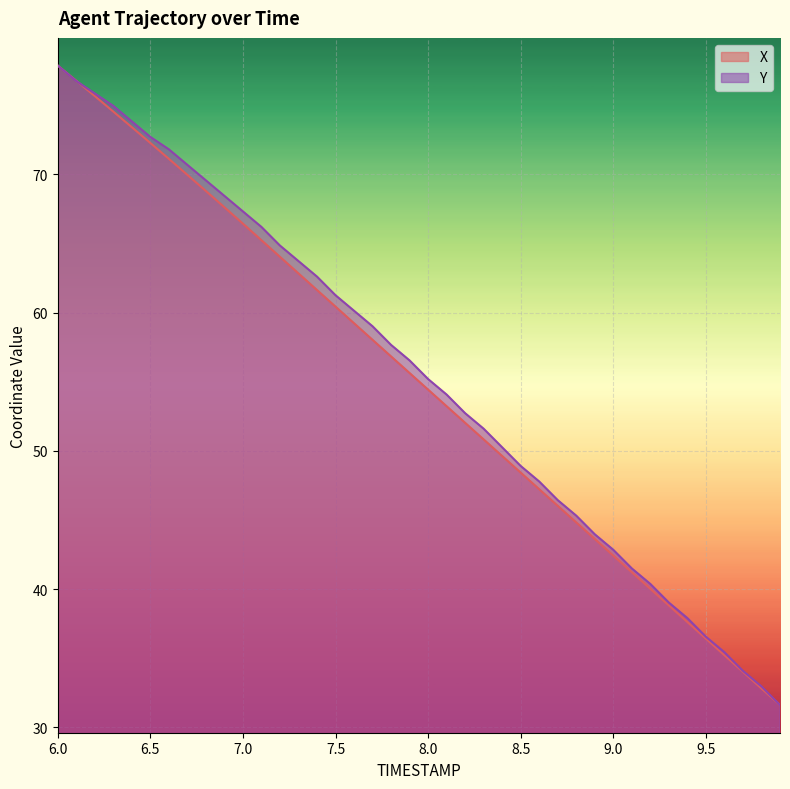

Rank the series at 7.5 from lowest to highest value.

X, Y